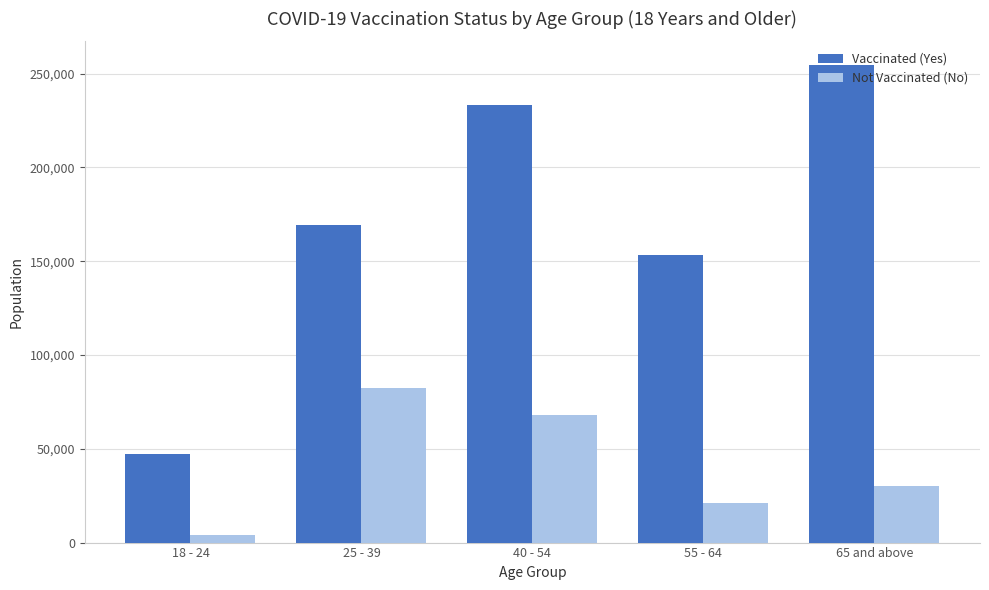

List the series in order of their overall mean, highest first.

Vaccinated (Yes), Not Vaccinated (No)